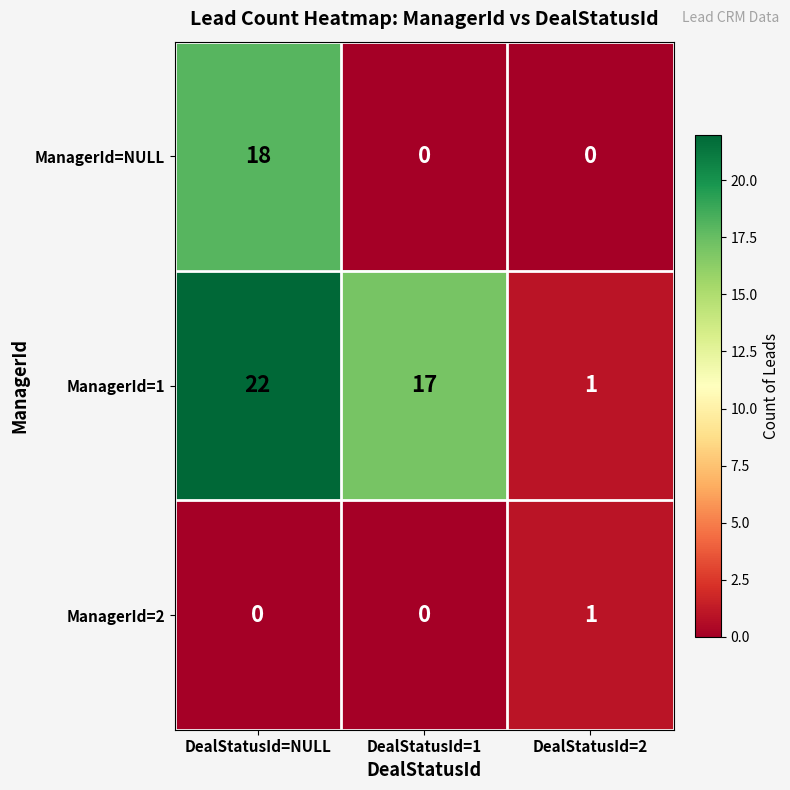

At which label is ManagerId=1 closest to 11?

DealStatusId=1